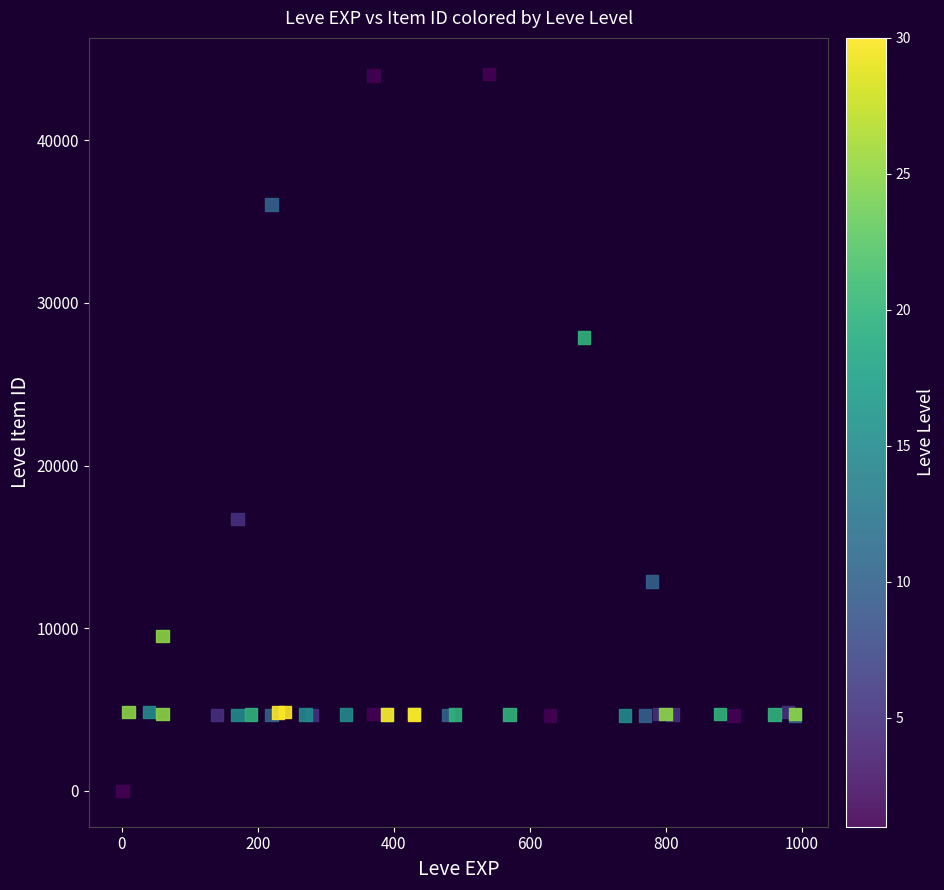

What Y value in the scatter plot is closest to 22050?

16734